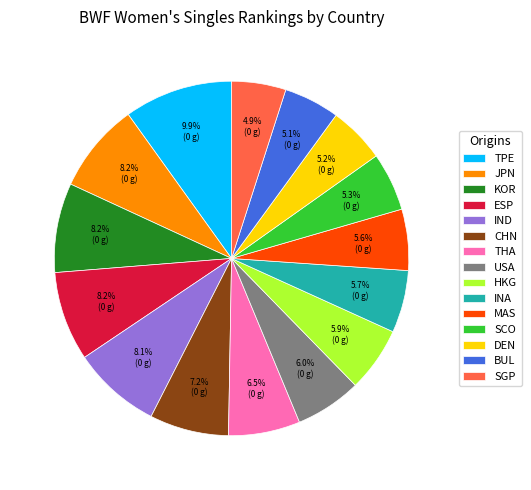

Does KOR represent more than half of the total?

No